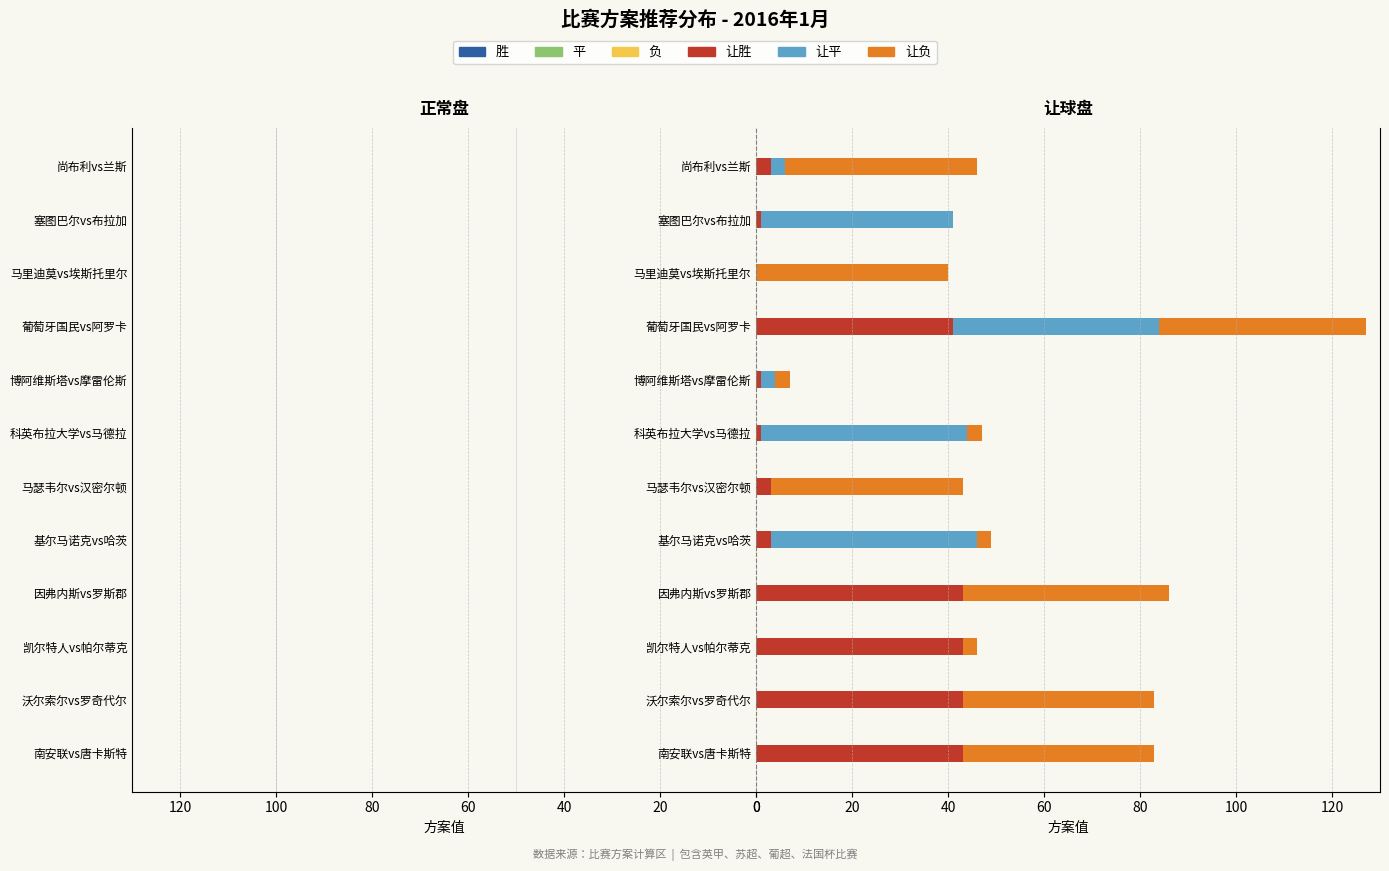

Are the bars grouped side by side (vs. stacked)?

Yes